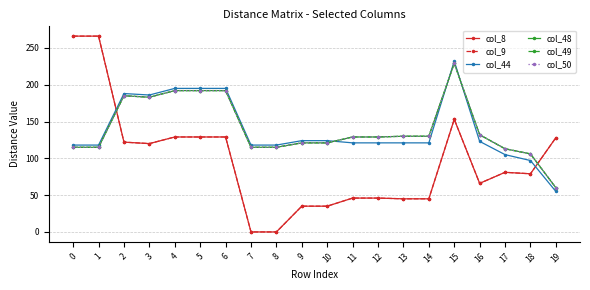

Is this an area chart (filled region under the line)?

No